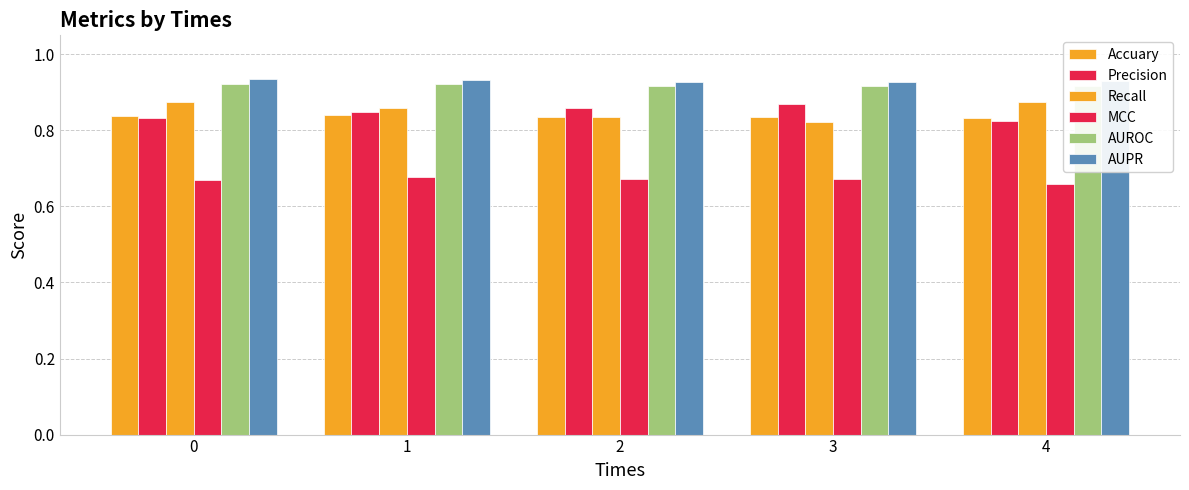

What is the maximum value shown in the chart?

0.9